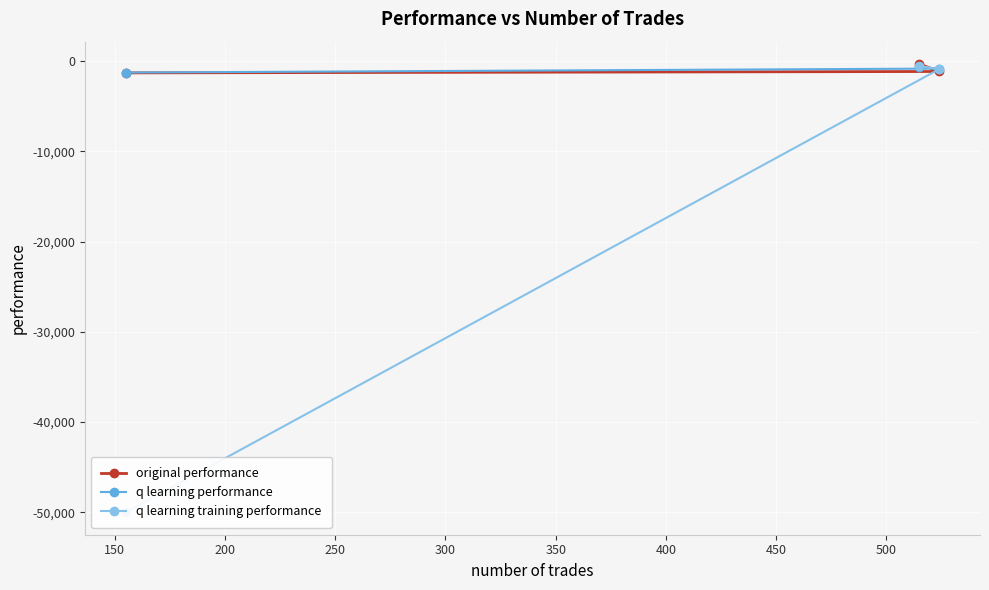

What is the minimum value for q learning training performance?

-50000.0